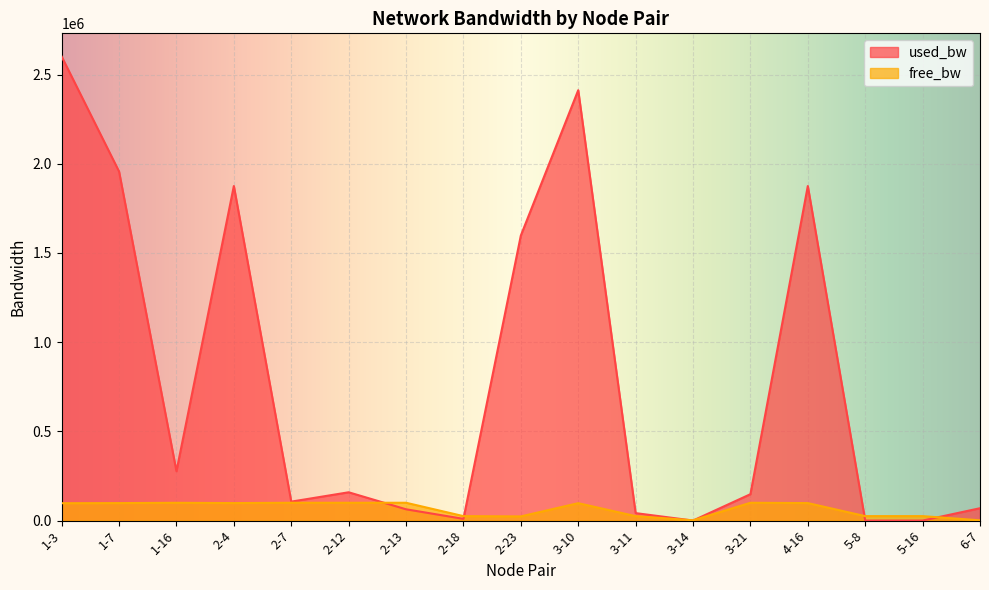

What is the label of the 12th point from the right?

2-12